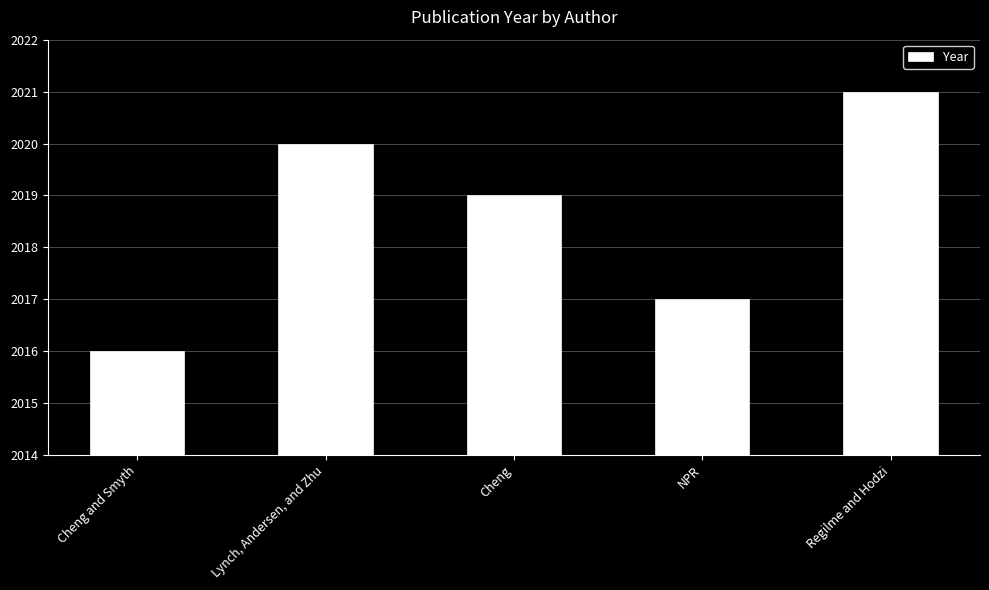

At which category does the chart reach its peak across all series?

Regilme and Hodzi